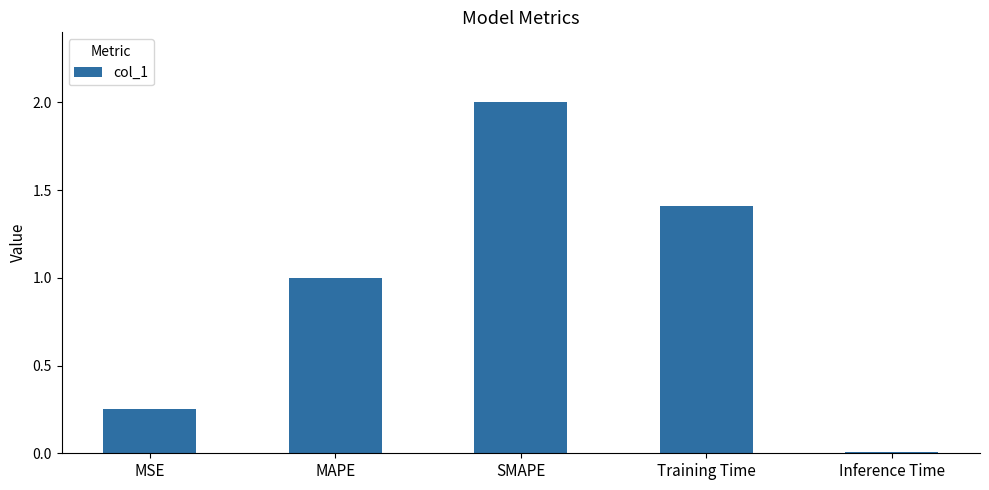

The chart shows a value of 1.8 at MAPE. True or false?

False